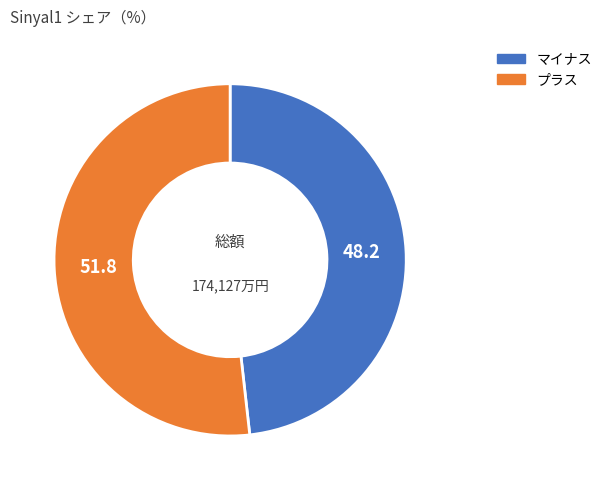

Does any single category account for the majority?

Yes